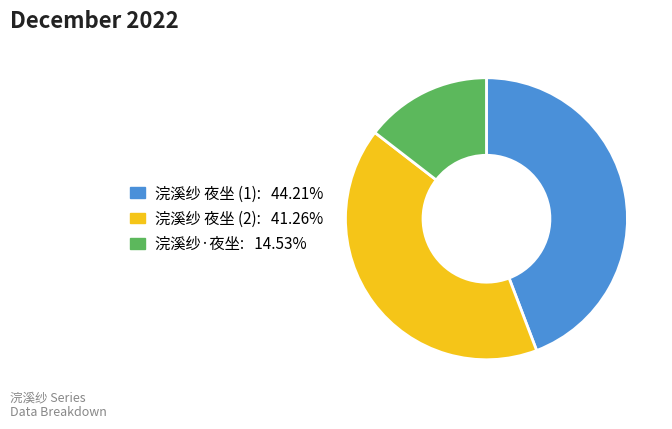

Is there any slice that represents more than half of the pie?

No